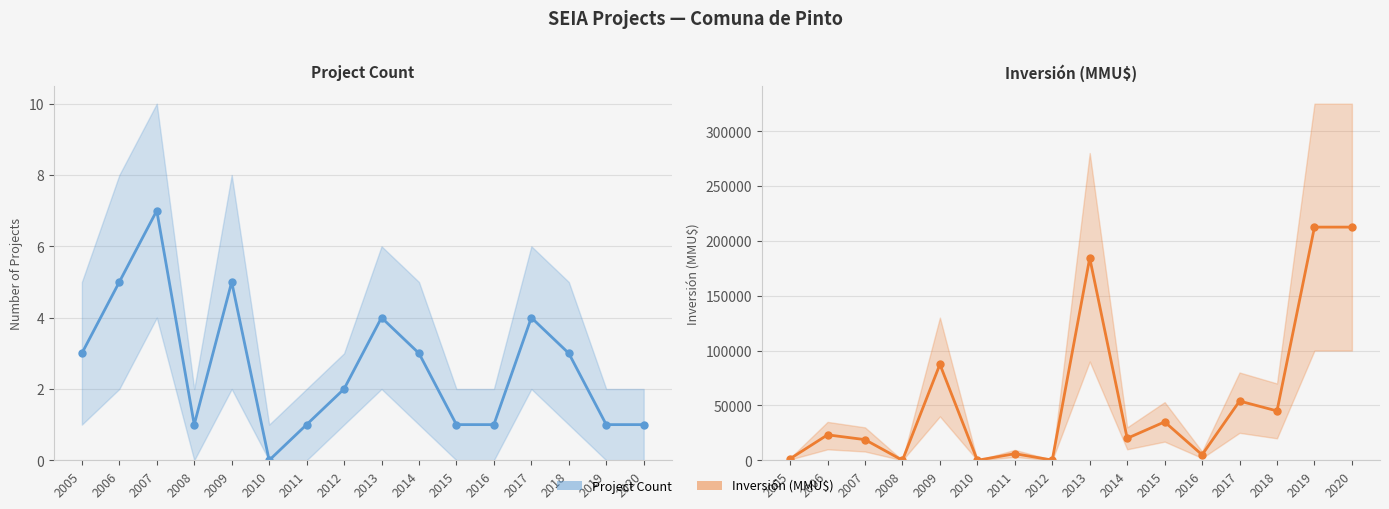

What is the value of the Project Count point at the 16th from the left?

1